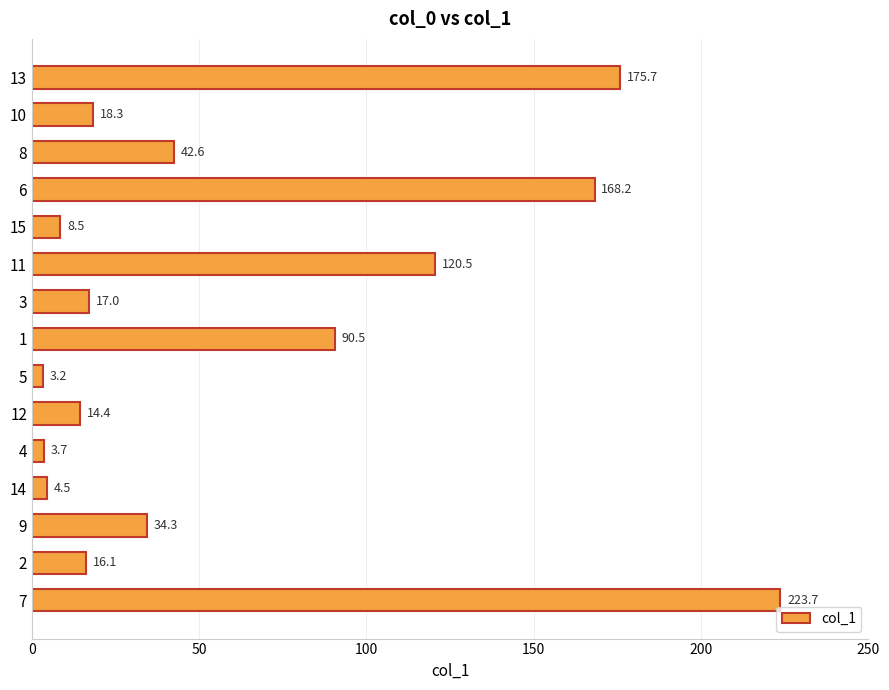

How many values are below 18?

7